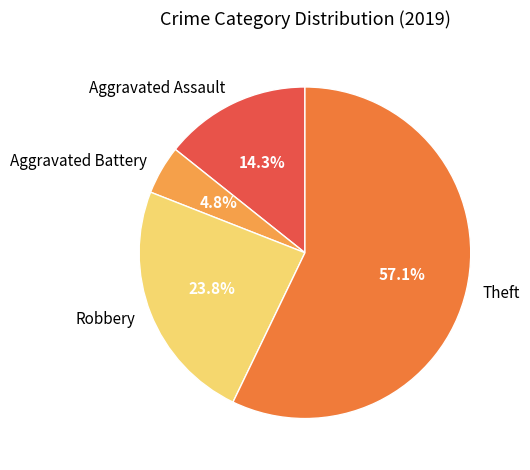

What percentage do Robbery and Aggravated Assault together represent?

38.1%